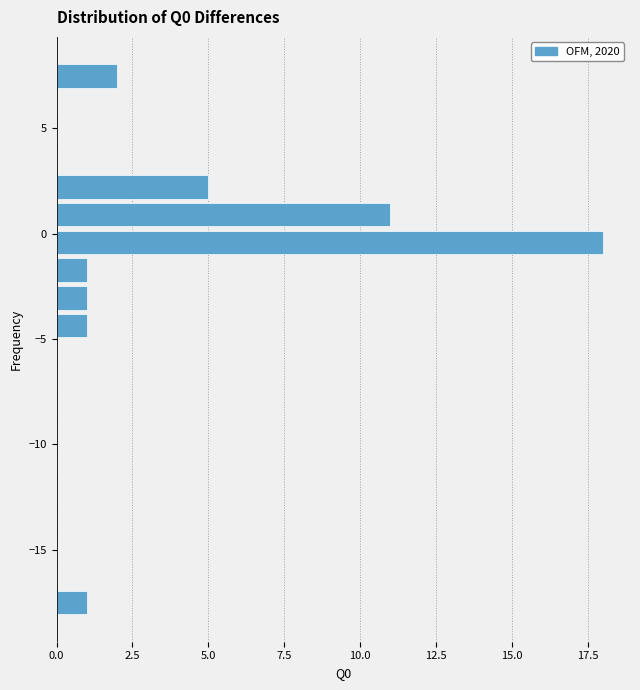

Read against the y-axis, roughly where is the centre of the longest bar?

-0.5